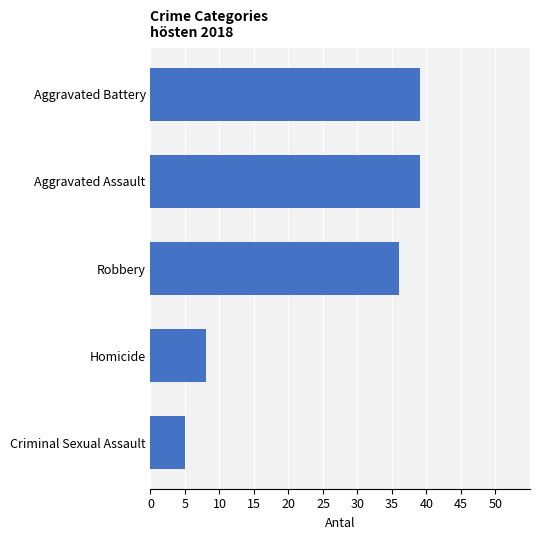

Reading top to bottom, extract all data points from this chart.

Aggravated Battery=39	Aggravated Assault=39	Robbery=36	Homicide=8	Criminal Sexual Assault=5